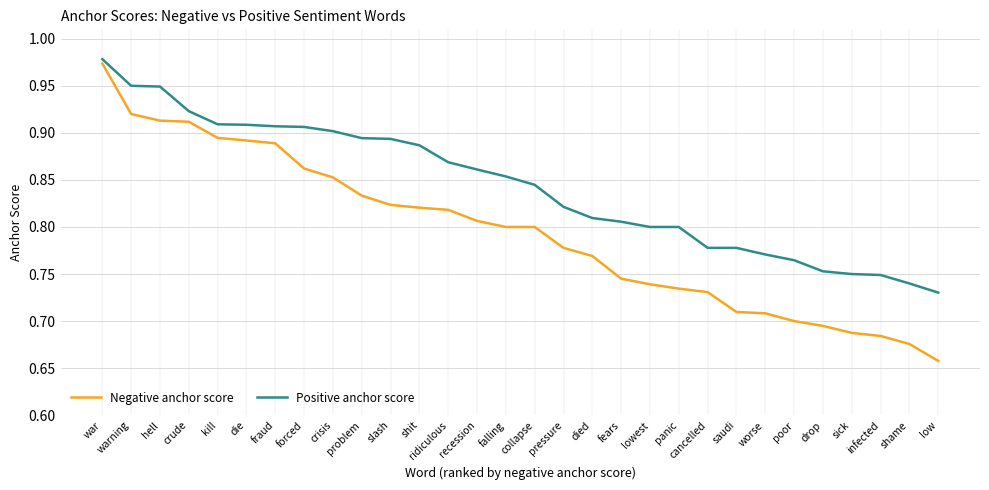

True or false: Positive anchor score and Negative anchor score intersect in this chart.

False